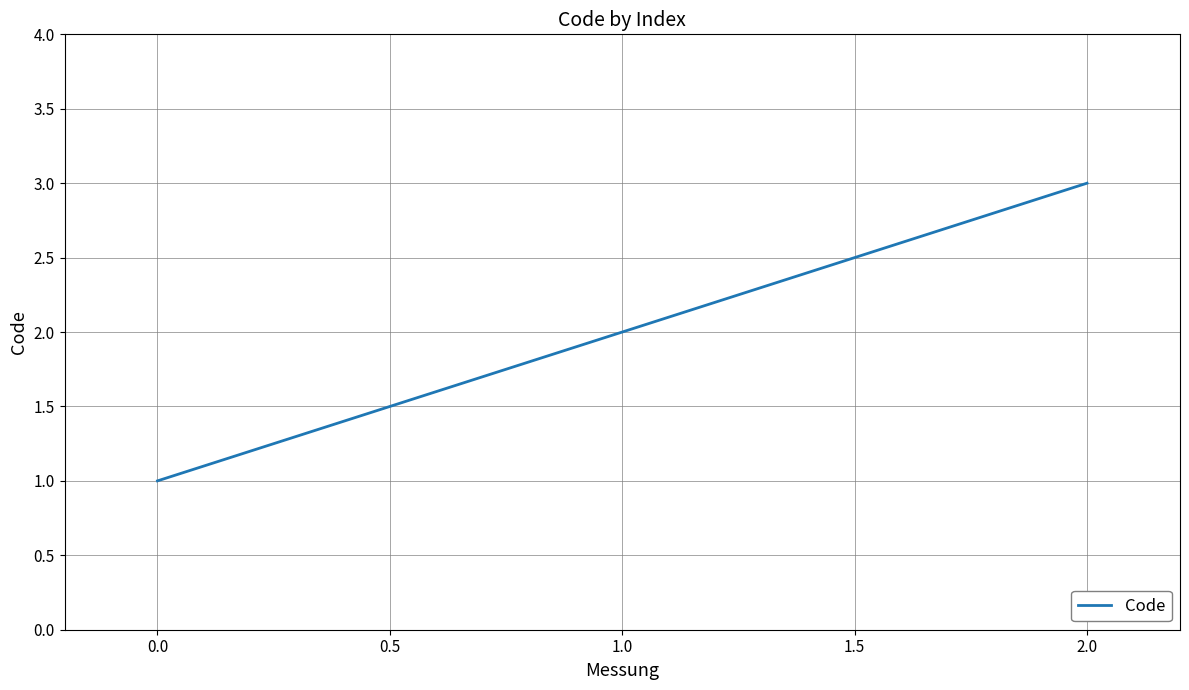

How many series are shown in this chart?

1